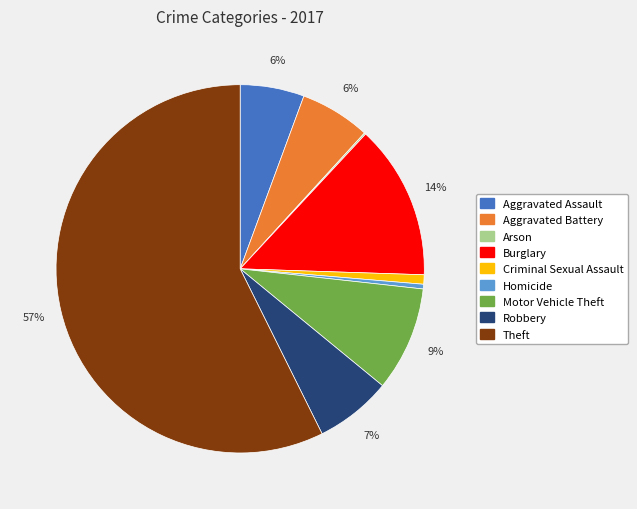

The Aggravated Assault slice represents 6% of the pie. True or false?

True